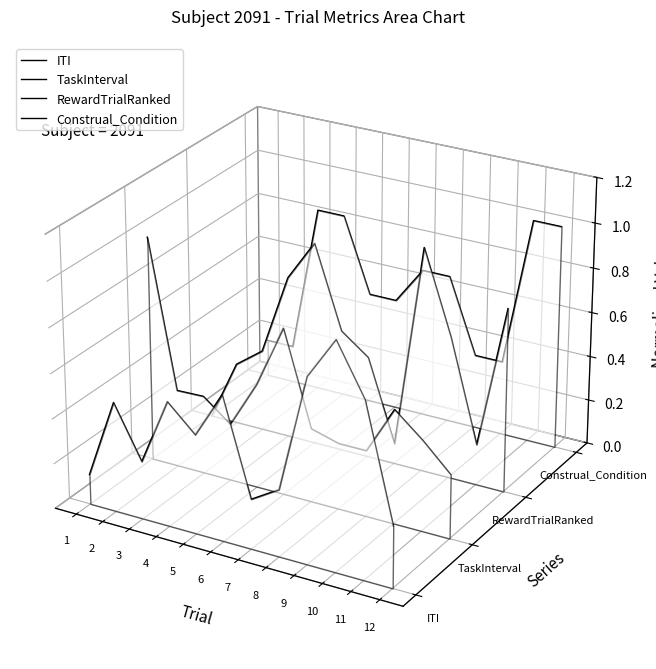

Between which two adjacent categories do TaskInterval and ITI first intersect?

3 and 4